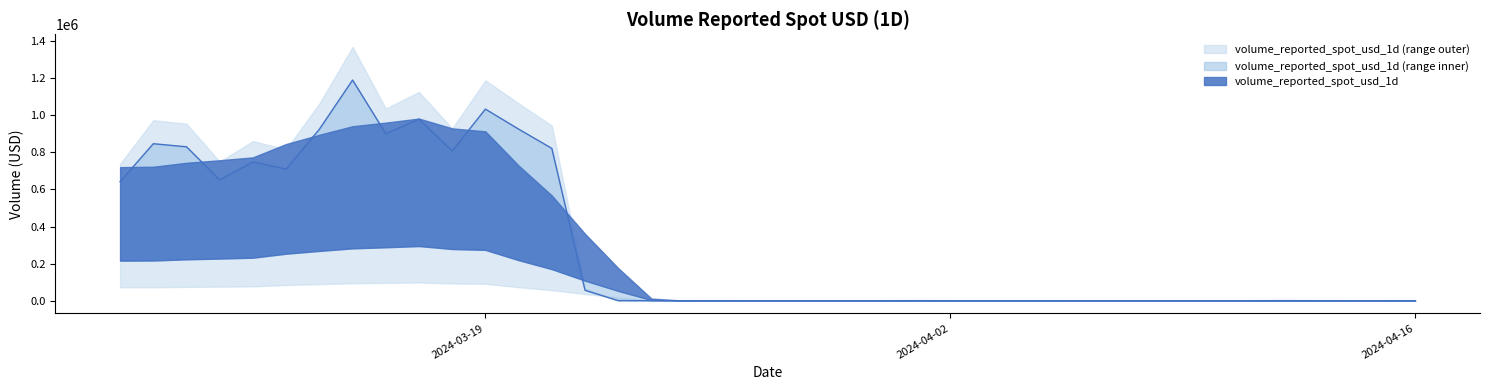

What is the change in value from 2024-03-14 to 2024-03-28?

-924623.5